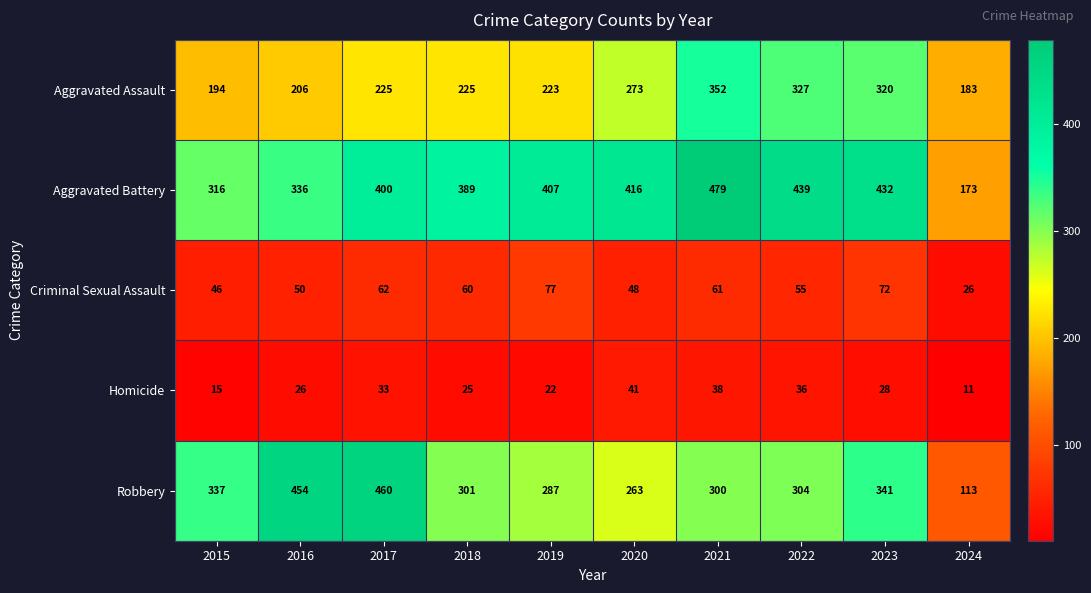

What is the maximum value for Robbery?

460